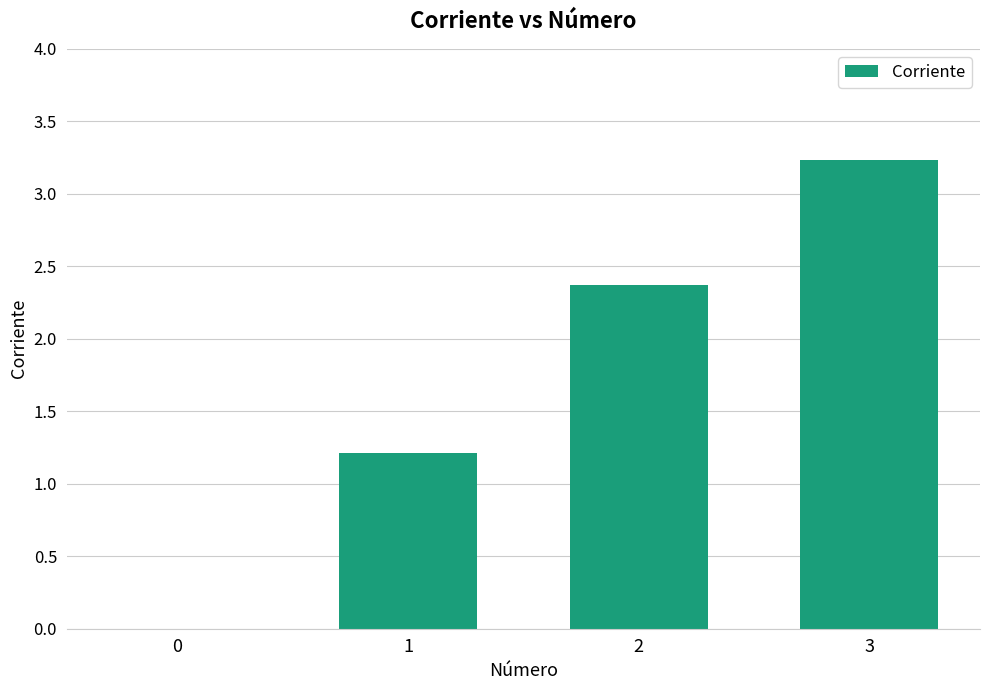

What is the sum of the values at 2 and 1?

3.6